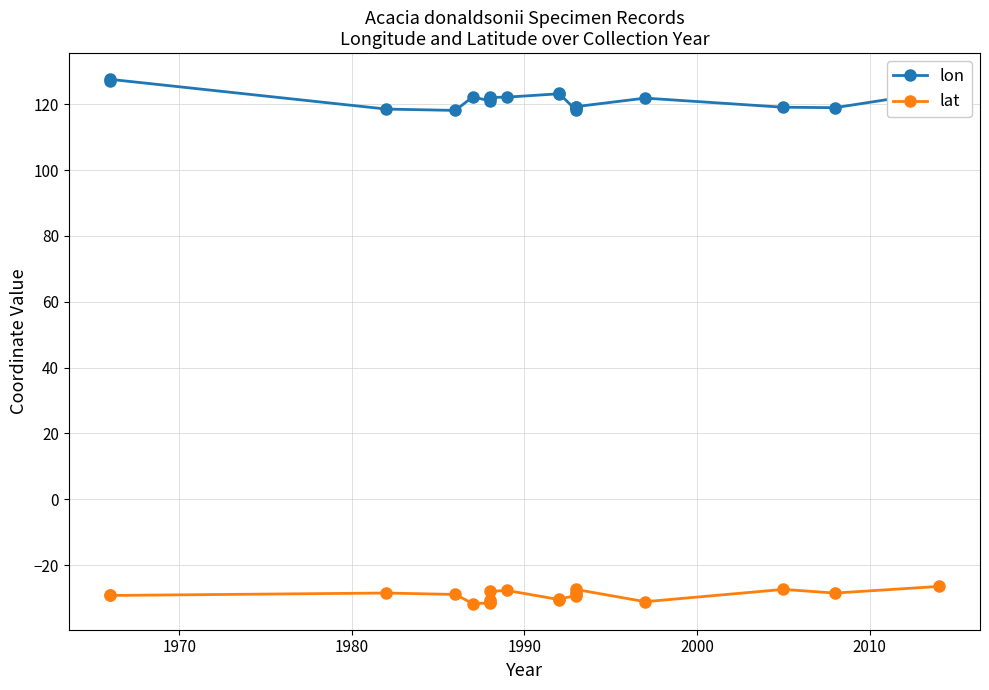

What are all the series names shown in the legend?

lon, lat